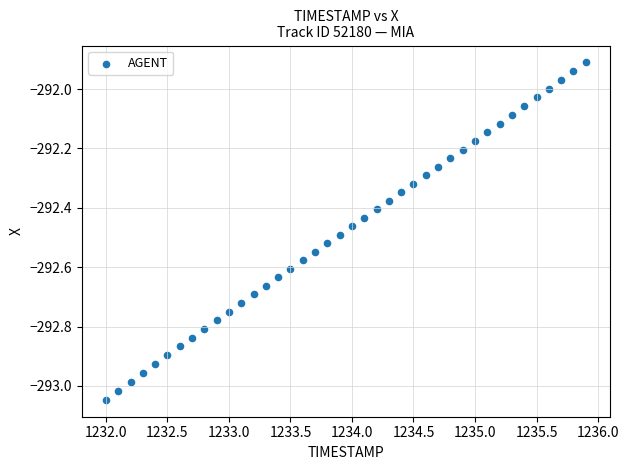

What is the range of X values (max minus min)?

3.9